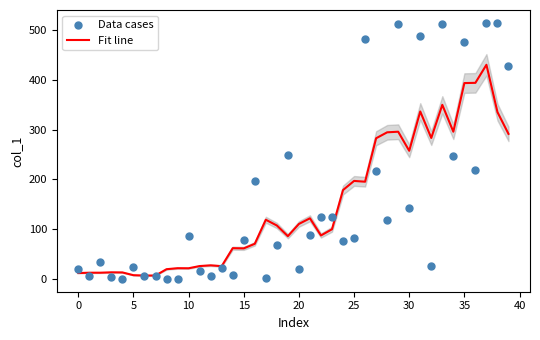

Is the value of Fit line at 17 greater than the value of Data cases at 21?

Yes